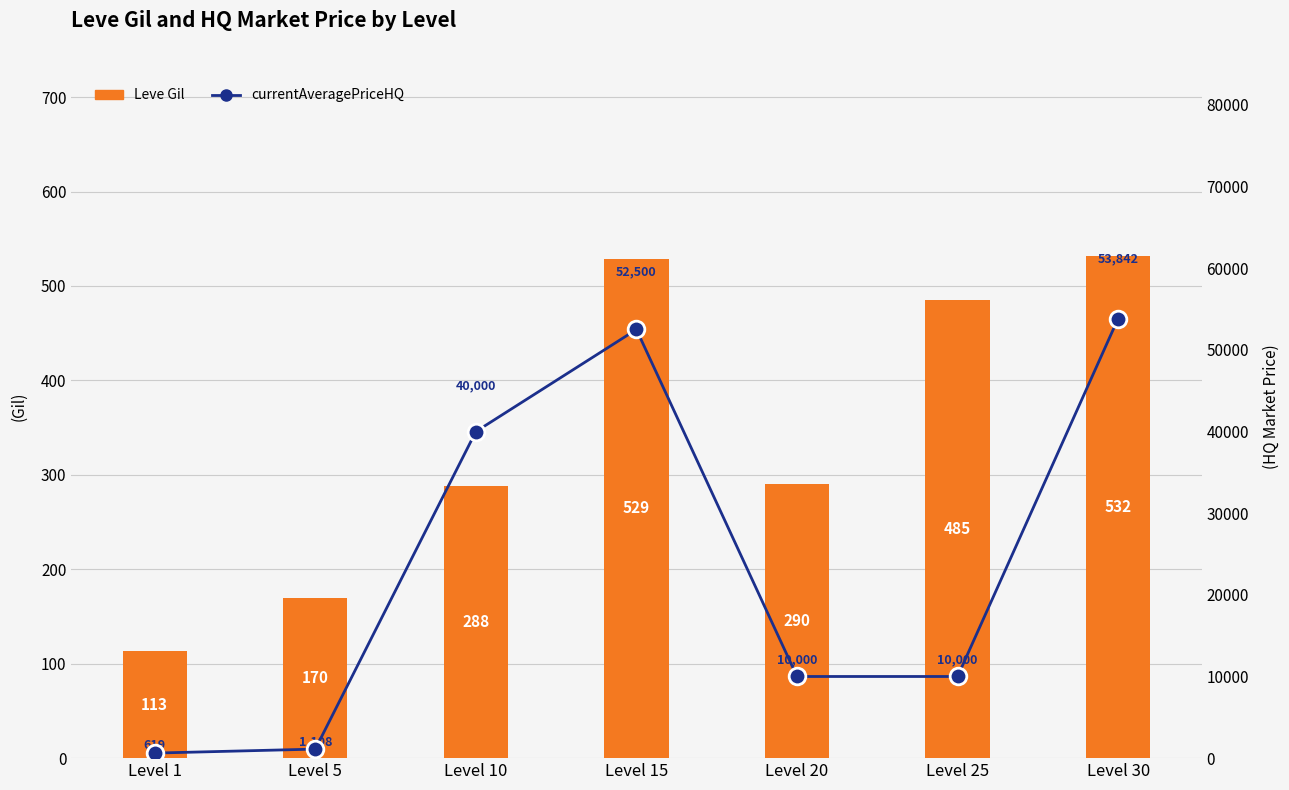

Between Level 5 and Level 30, which series saw the biggest shift?

currentAveragePriceHQ